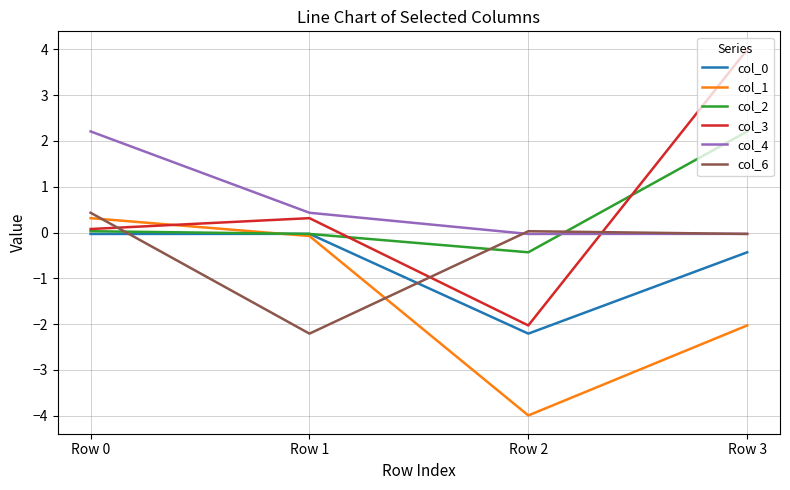

True or false: col_0 and col_4 cross at least once.

False